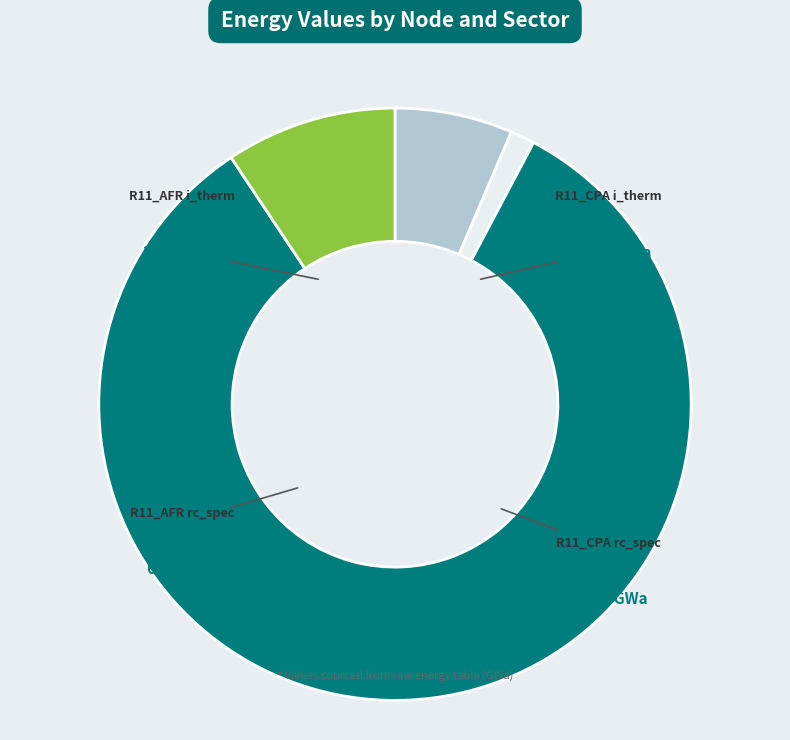

Is the sum of R11_AFR i_therm and R11_CPA rc_spec greater than half?

No